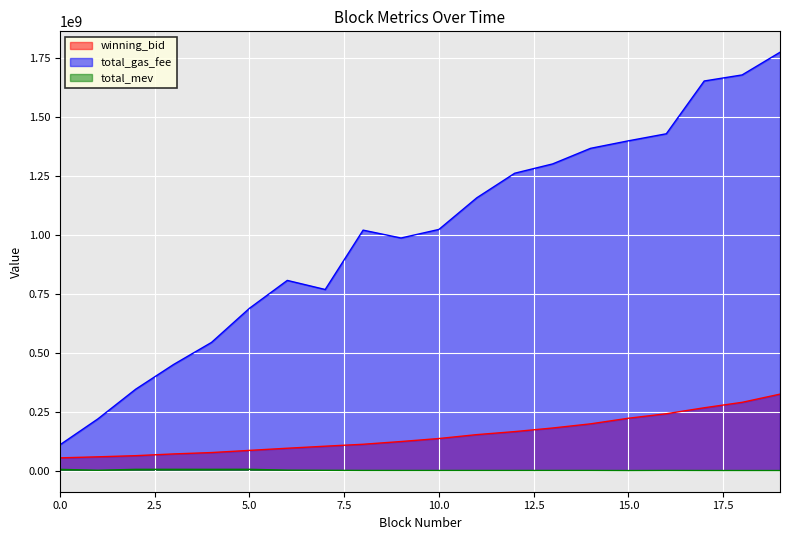

At which label does total_gas_fee first exceed 1022200000?

11